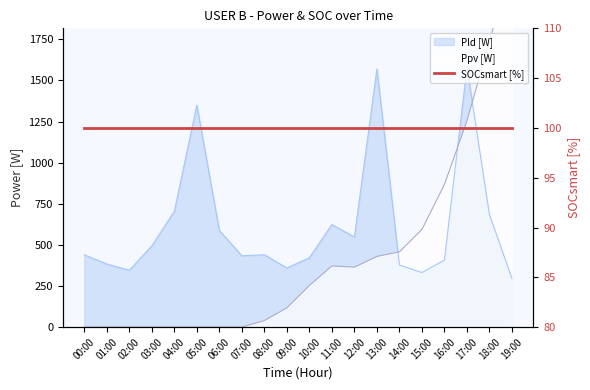

Reading left to right, extract all data points from this chart.

Pld [W]: 440	384	346	494	704	1350	588	434	440	360	422	624	548	1570	378	332	408	1580	684	296
Ppv [W]: 0	0	0	0	0	0	0	0	40	117	253	372	365	430	458	594	868	1254	1736	2236